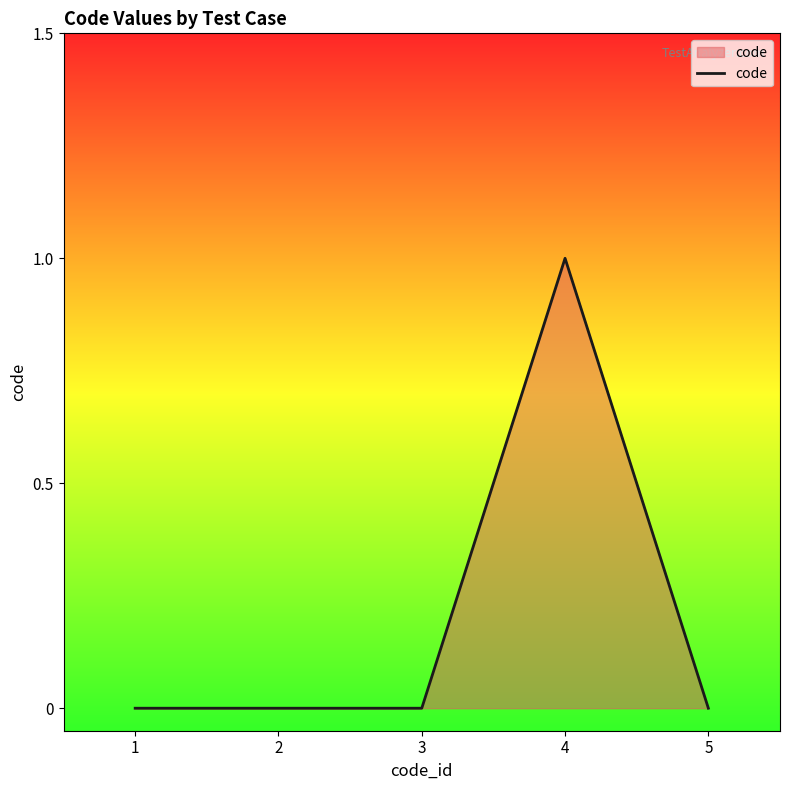

True or false: there are more than 0 points higher than both neighbors.

True